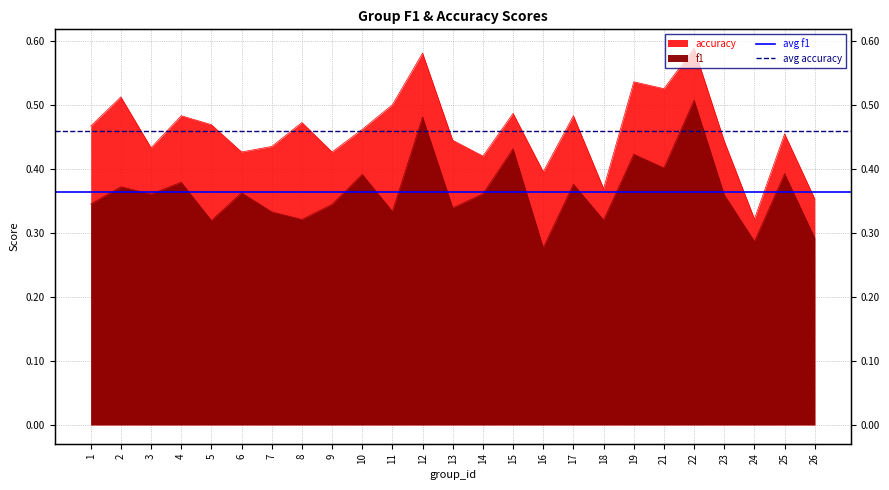

What is the total value across all series at 1?

0.8